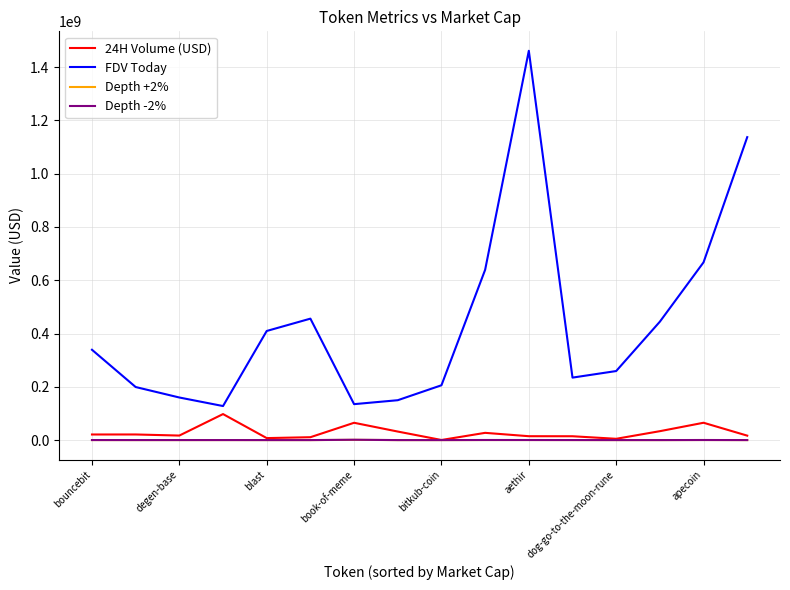

True or false: FDV Today and Depth +2% cross at least once.

False